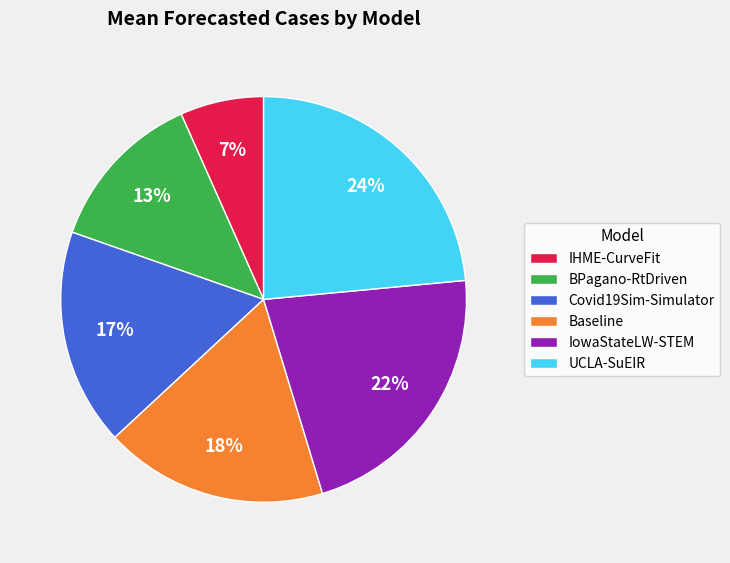

The IowaStateLW-STEM slice represents 22% of the pie. True or false?

True